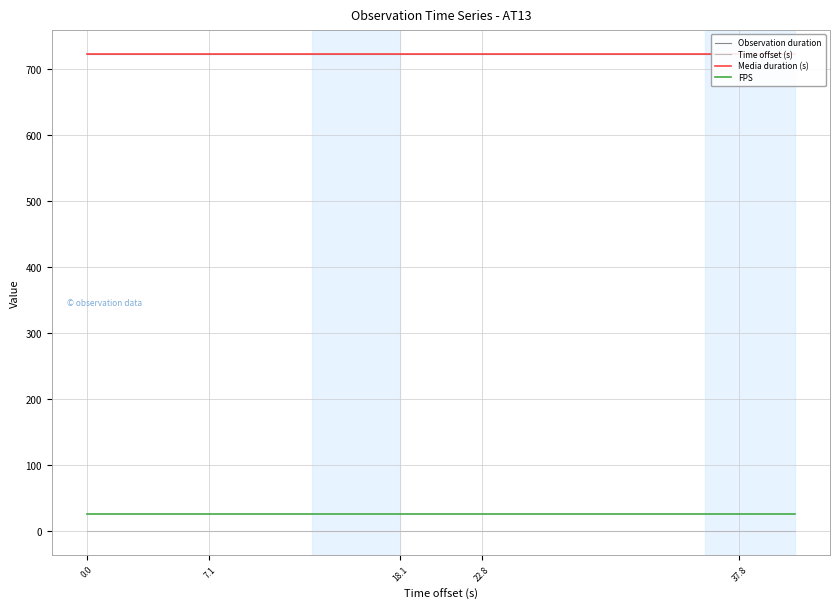

True or false: Time offset (s) and FPS cross at least once.

False